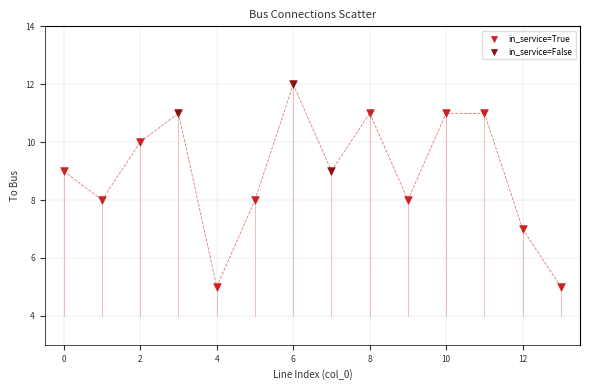

Which series reaches the minimum Y coordinate?

in_service=True